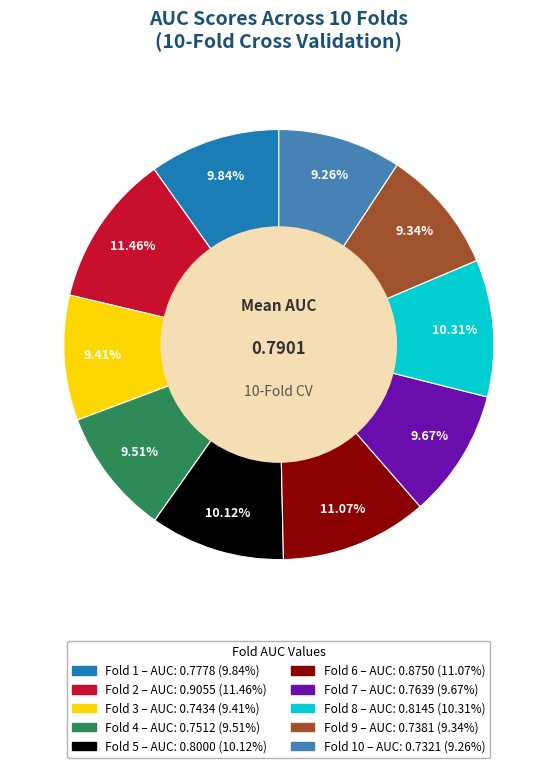

To the nearest percent, what is the average slice percentage?

10%